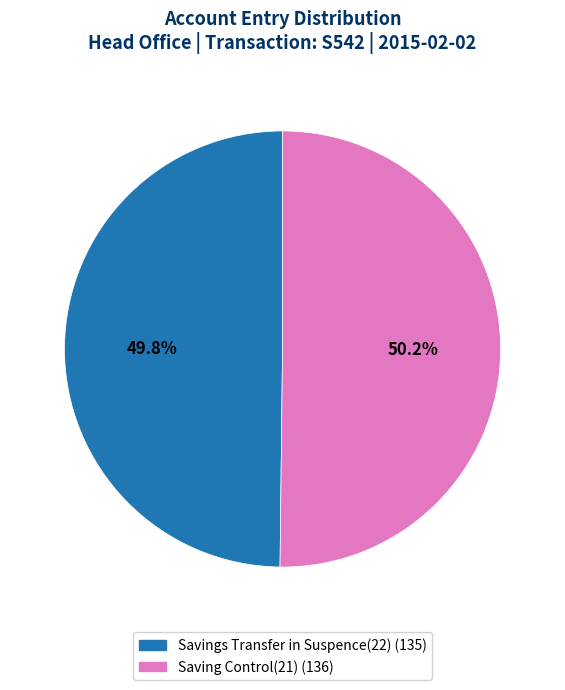

Is the sum of Savings Transfer in Suspence(22) and Saving Control(21) greater than half?

Yes